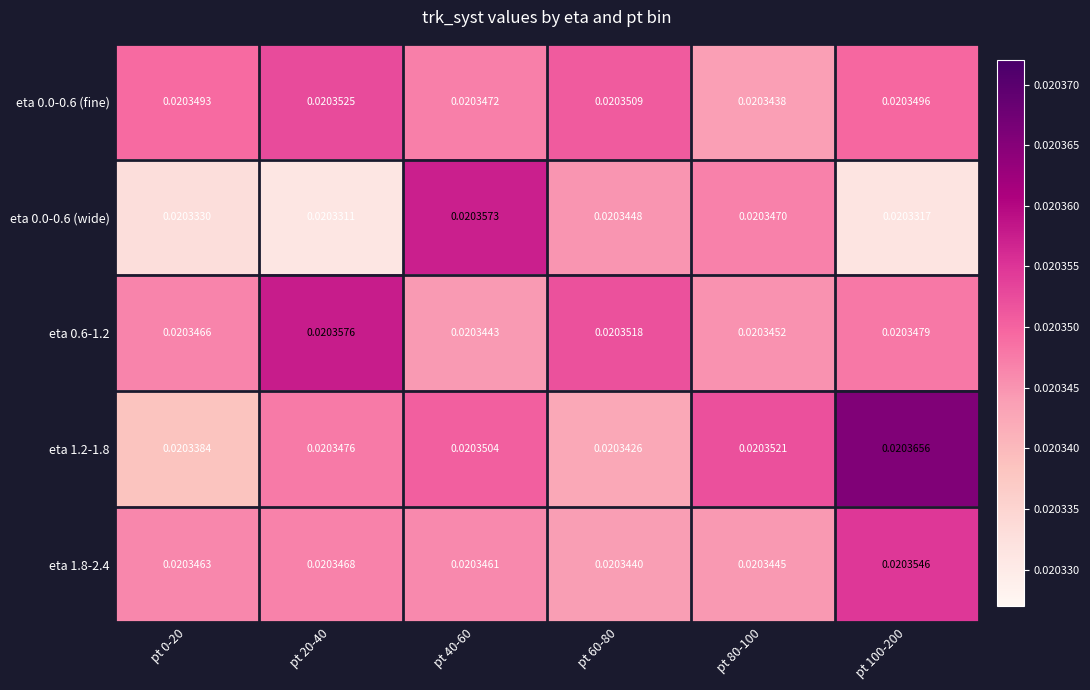

Which series has the largest total across all categories?

eta 1.2-1.8